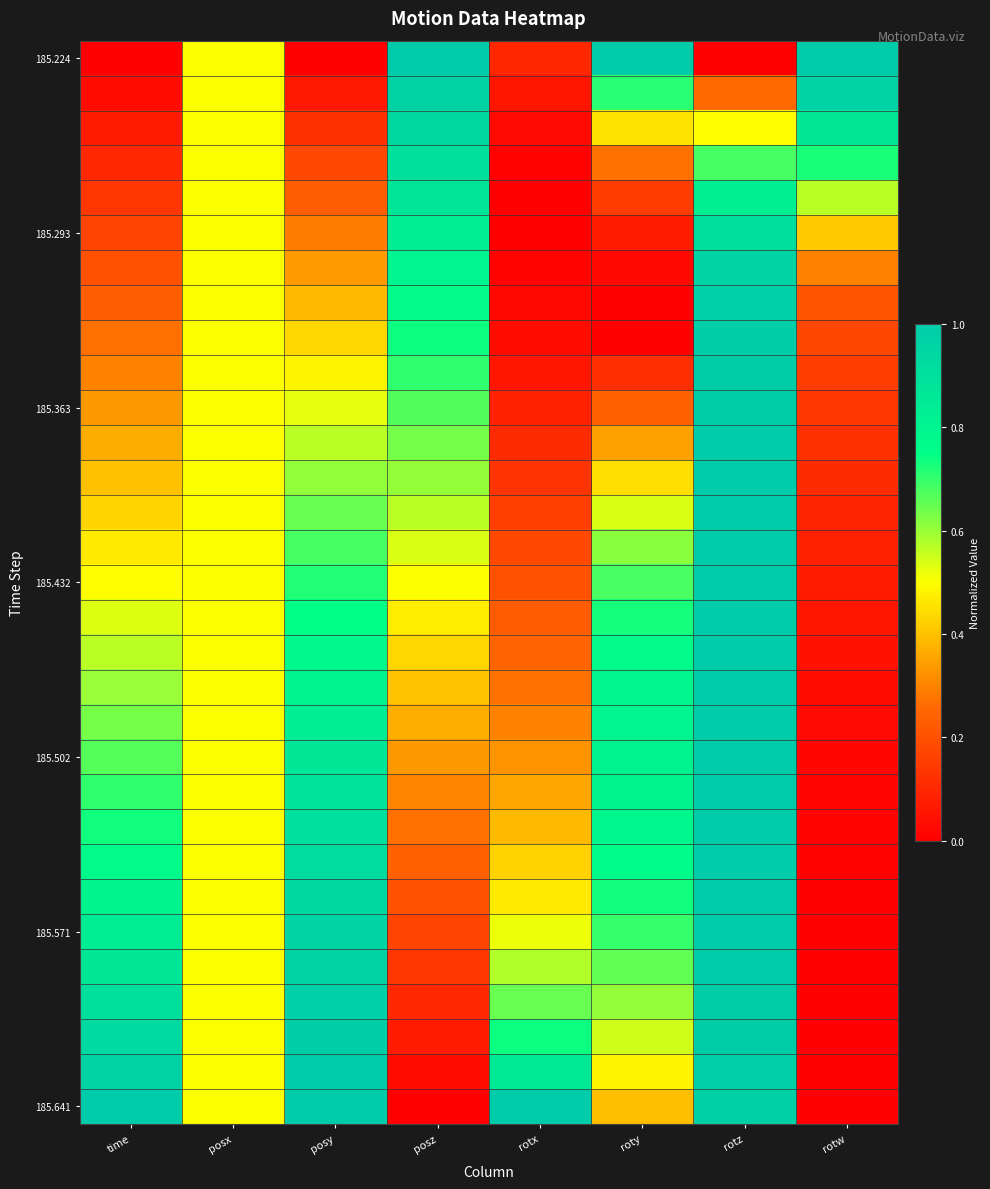

At which category is the sum across all series the highest?

rotz